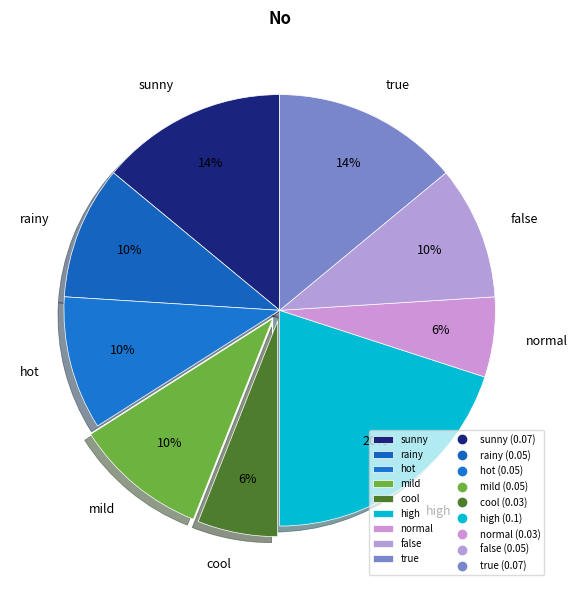

Does sunny represent more than half of the total?

No